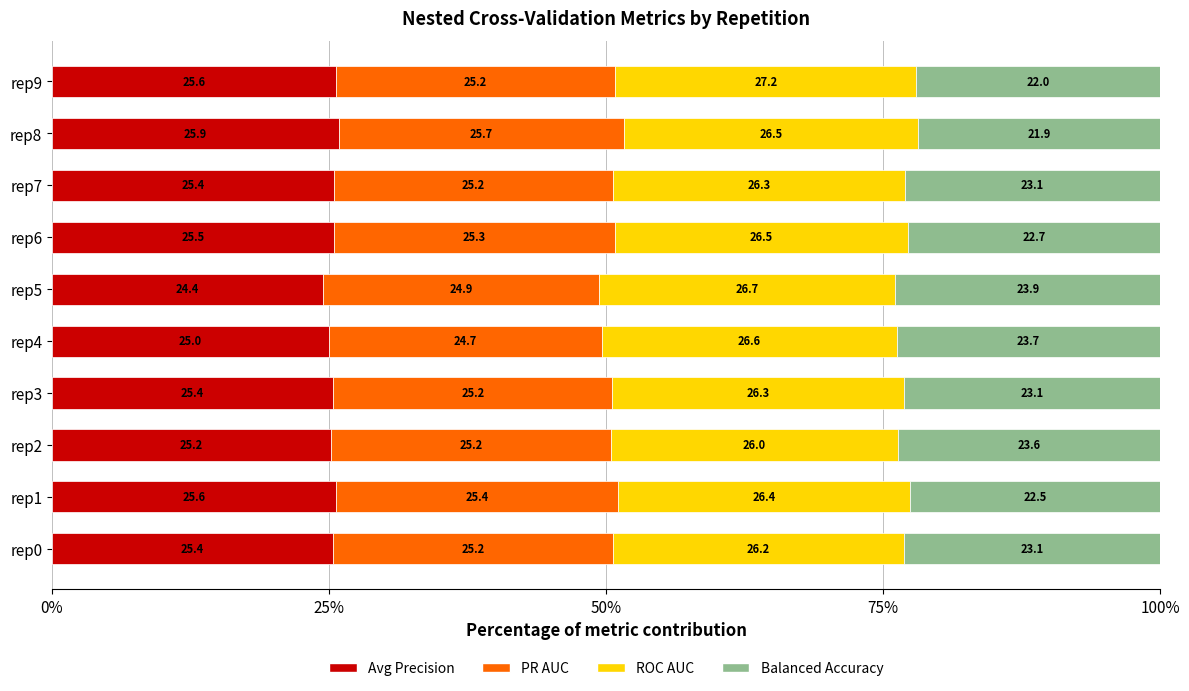

What is the maximum value for Avg Precision?

25.9